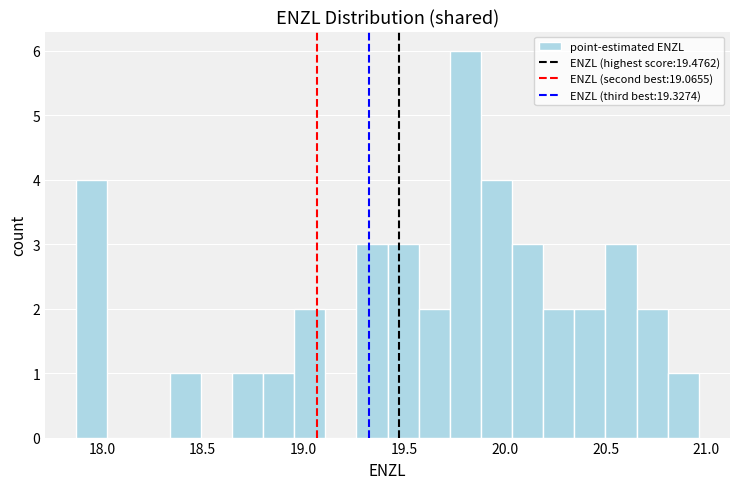

Read against the x-axis, roughly where is the centre of the tallest bar?

19.80